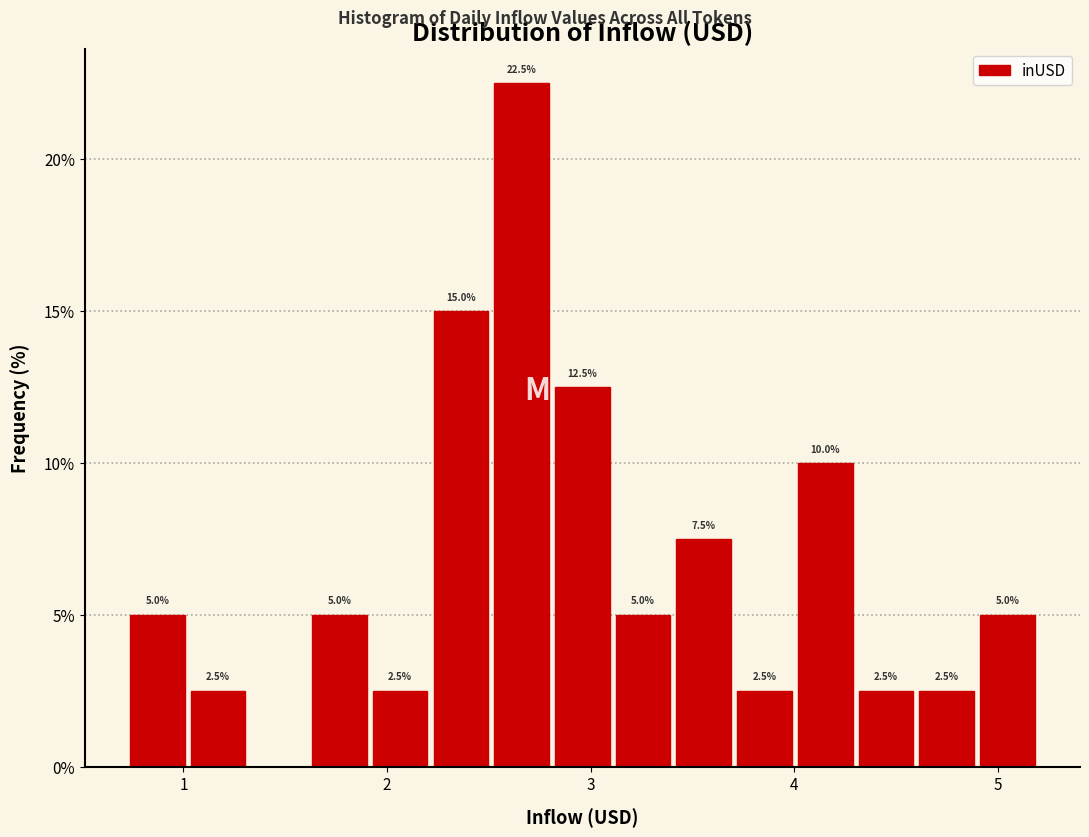

Read against the x-axis, roughly where is the centre of the tallest bar?

2.7